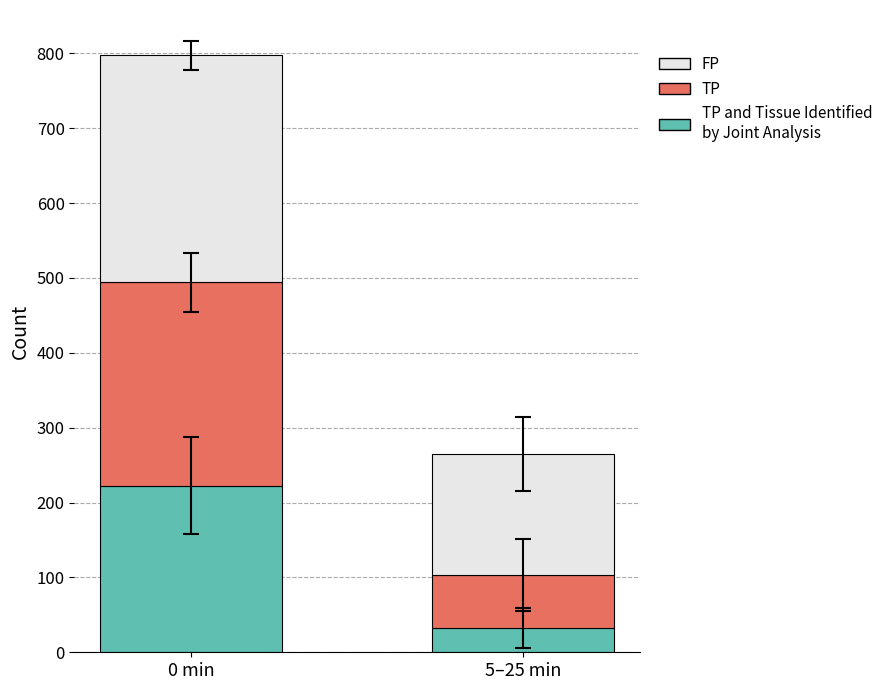

At which category is the sum across all series the highest?

0 min